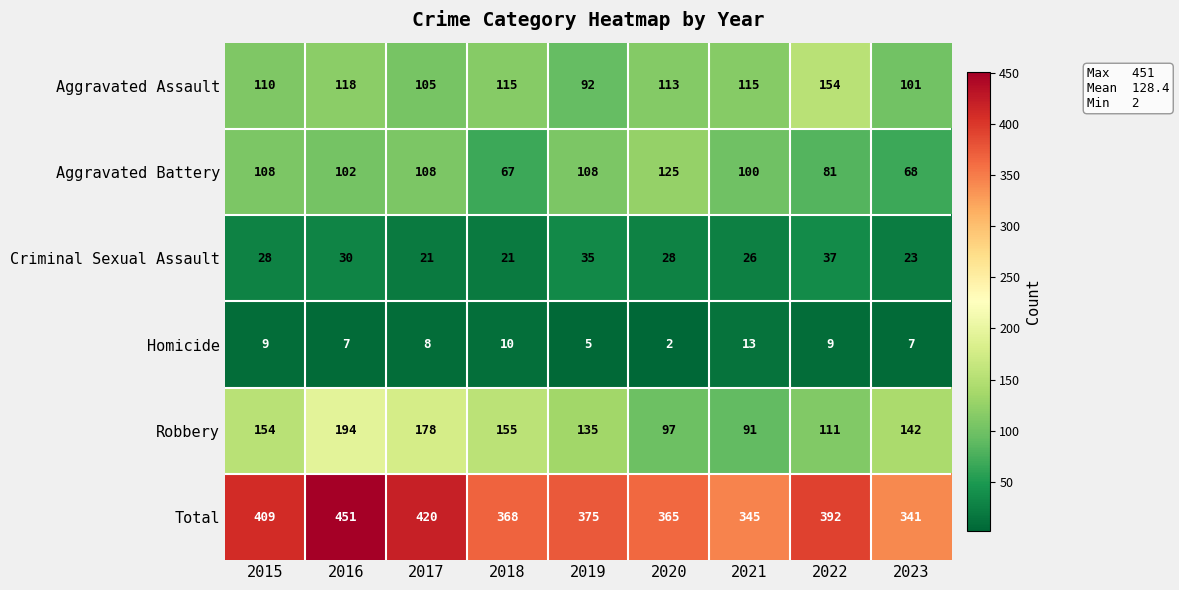

What value does the Aggravated Battery series have at 2016, to the nearest 5?

100